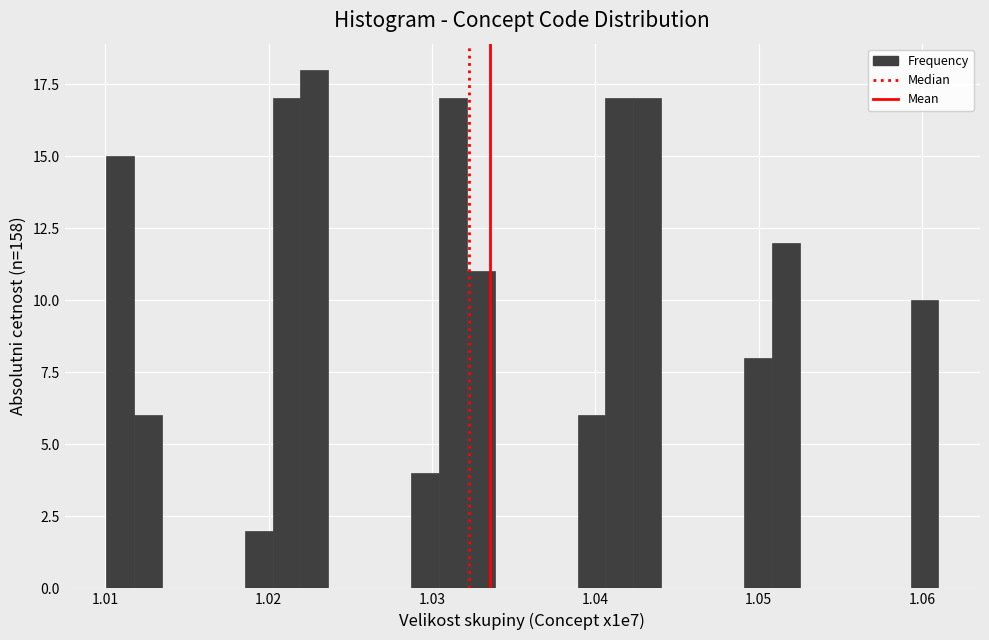

Around what value on the x-axis is the tallest bar? Give the approximate position of its centre, as read against the axis.

1.023